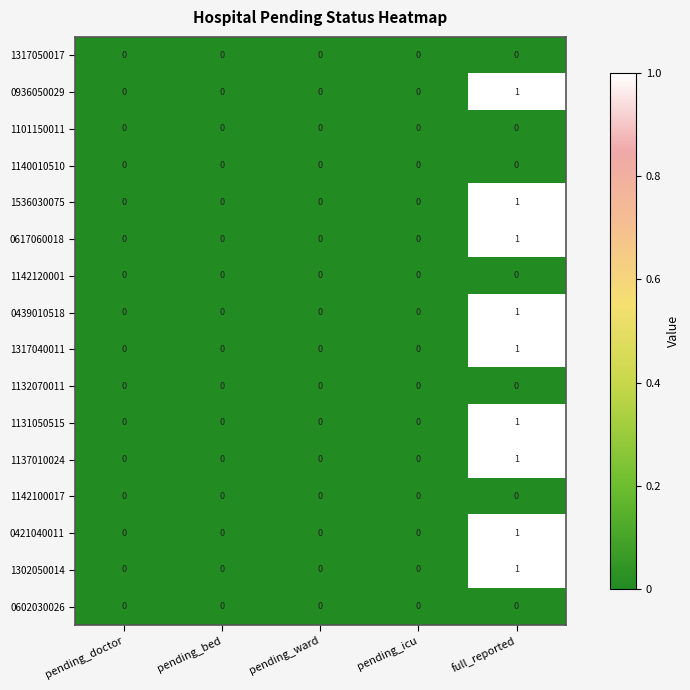

How many data points does each series have?

5